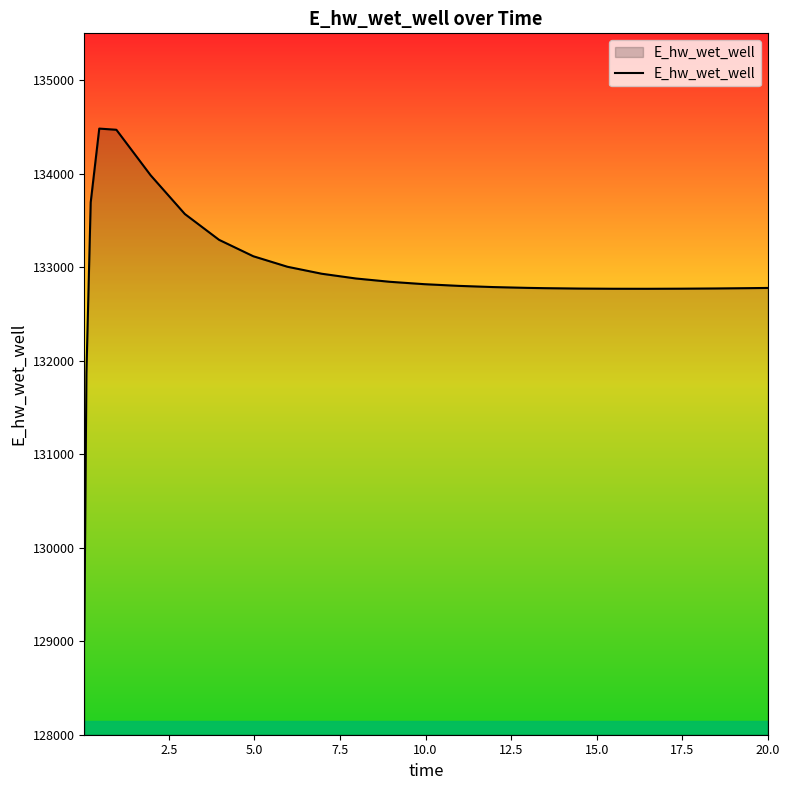

What is the greatest value displayed?

134481.4